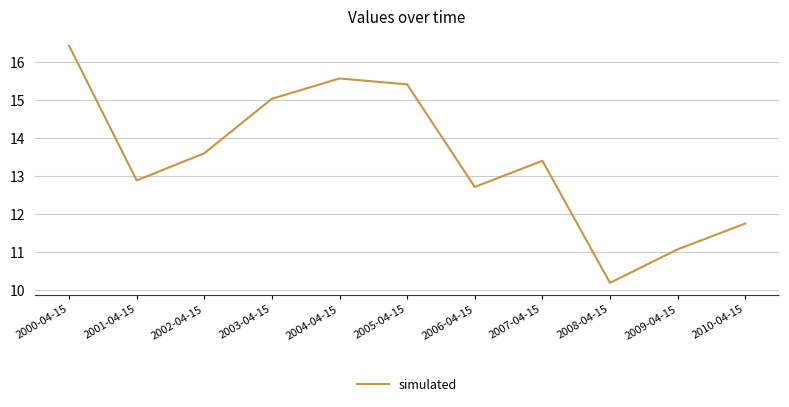

Which label corresponds to the largest value in the chart?

2000-04-15